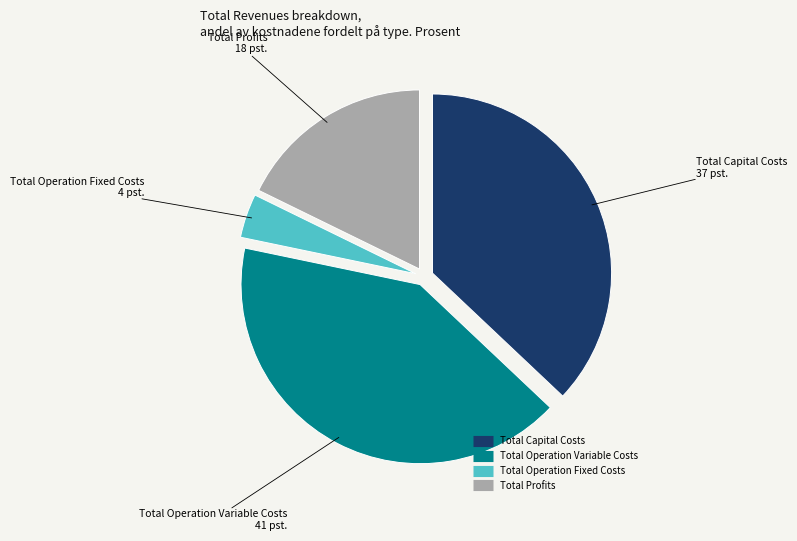

Which has a higher value, Total Operation Fixed Costs or Total Profits?

Total Profits